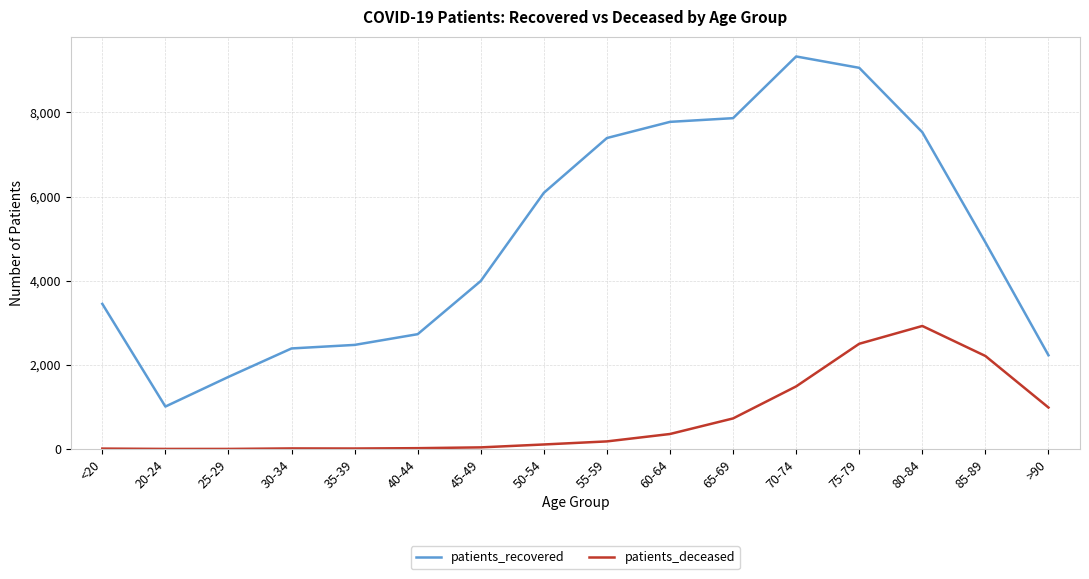

What position from the left is >90?

16